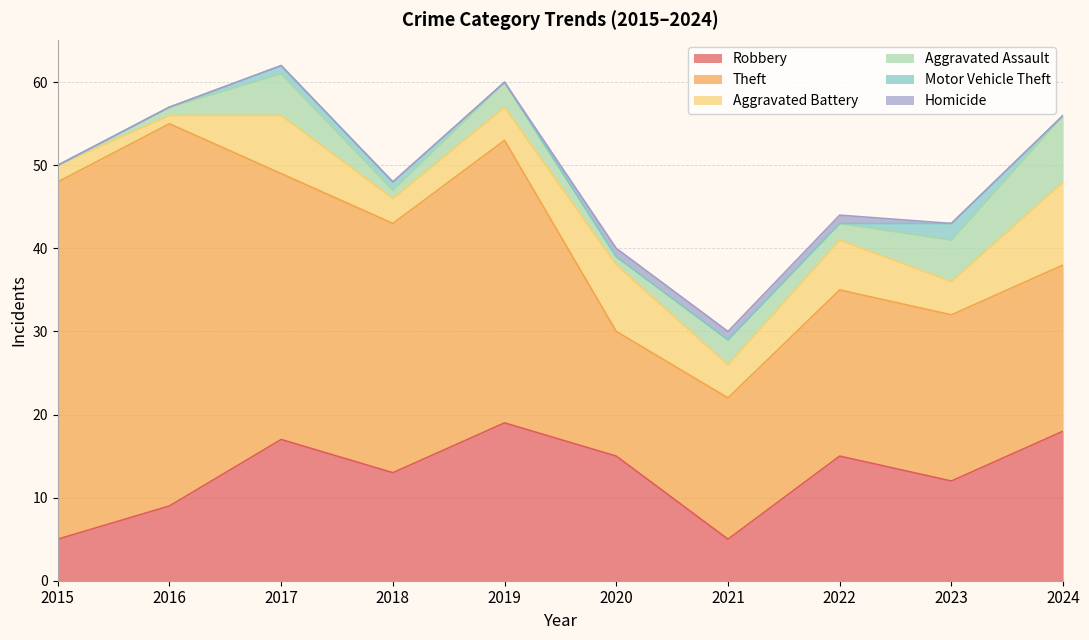

What is the difference between the maximum and minimum values in the Aggravated Battery series?

9